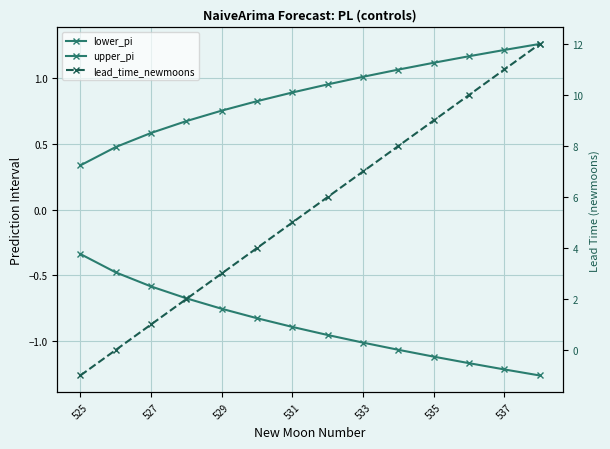

What is the difference between the maximum and minimum values in the lower_pi series?

0.9